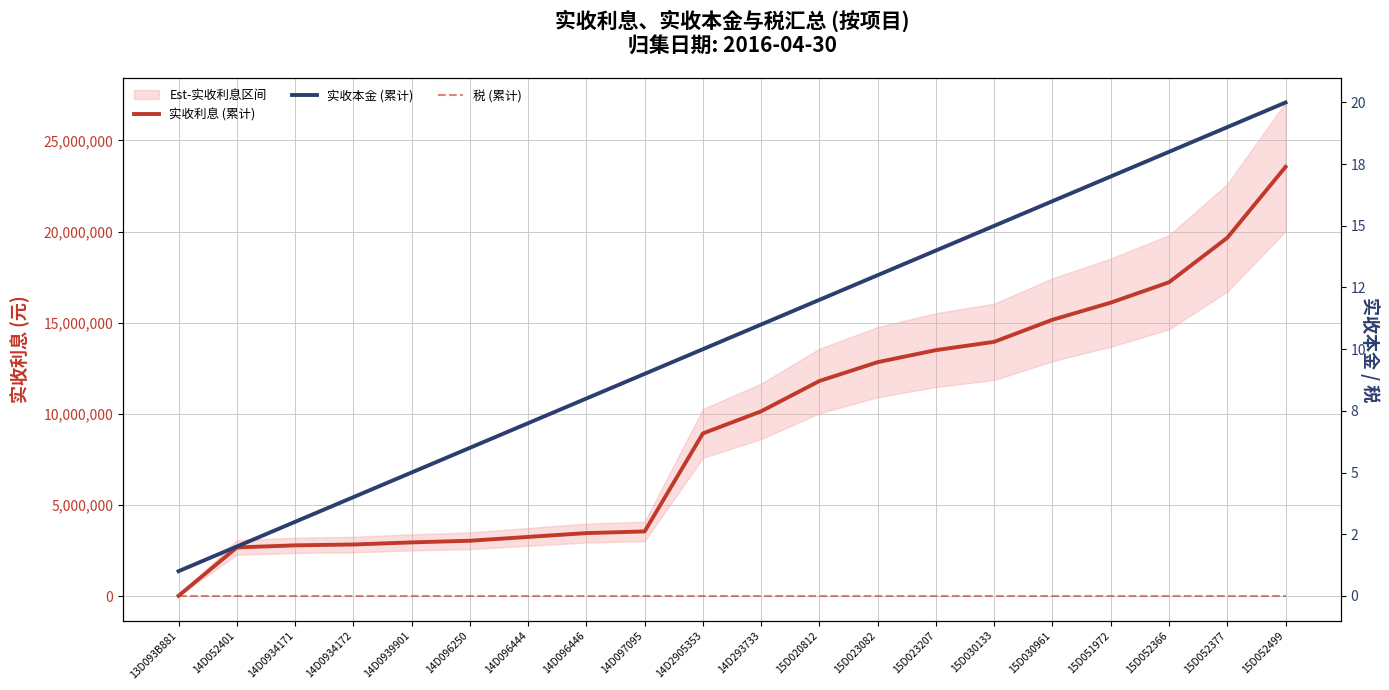

Reading right to left, what are all the values shown in this chart?

实收利息 (累计): 15D052499=23549642.4	15D052377=19660083.5	15D052366=17220583.5	15D051972=16102881.7	15D030961=15164054.6	15D030133=13953984.2	15D023207=13498436.5	15D023082=12838965.5	15D020812=11805677.4	14D293733=10142460.0	14D2905353=8928983.2	14D097095=3552500.5	14D096446=3461270.5	14D096444=3251631.2	14D096250=3041991.9	14D0939901=2951624.1	14D0934172=2835557.6	14D0934171=2789532.3	14D052401=2674090.1	13D093B881=22749.7
实收本金 (累计): 15D052499=20.0	15D052377=19.0	15D052366=18.0	15D051972=17.0	15D030961=16.0	15D030133=15.0	15D023207=14.0	15D023082=13.0	15D020812=12.0	14D293733=11.0	14D2905353=10.0	14D097095=9.0	14D096446=8.0	14D096444=7.0	14D096250=6.0	14D0939901=5.0	14D0934172=4.0	14D0934171=3.0	14D052401=2.0	13D093B881=1.0
税 (累计): 15D052499=0.0	15D052377=0.0	15D052366=0.0	15D051972=0.0	15D030961=0.0	15D030133=0.0	15D023207=0.0	15D023082=0.0	15D020812=0.0	14D293733=0.0	14D2905353=0.0	14D097095=0.0	14D096446=0.0	14D096444=0.0	14D096250=0.0	14D0939901=0.0	14D0934172=0.0	14D0934171=0.0	14D052401=0.0	13D093B881=0.0